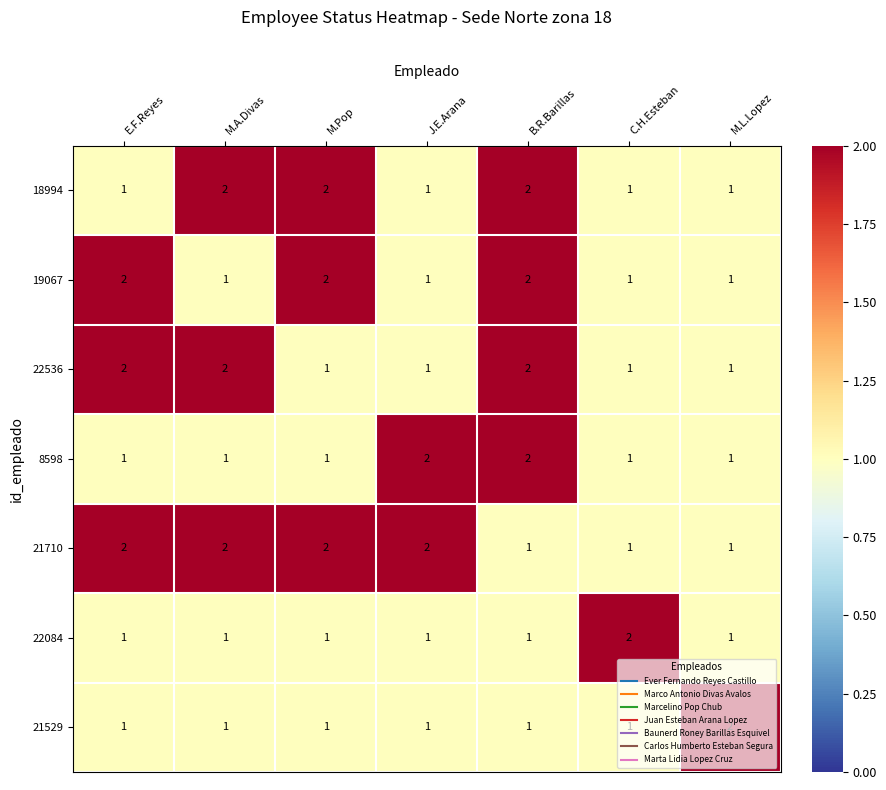

How many distinct data groups are displayed?

7